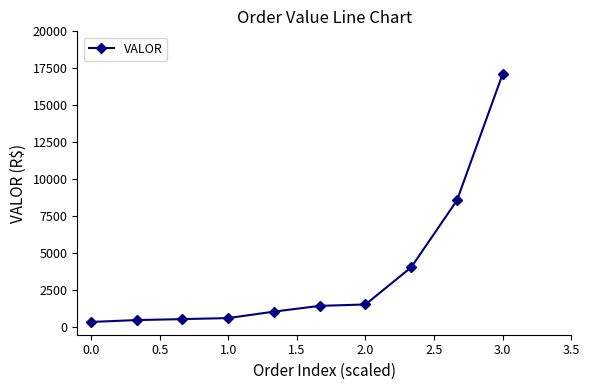

What is the difference between the maximum and minimum values?

16763.9